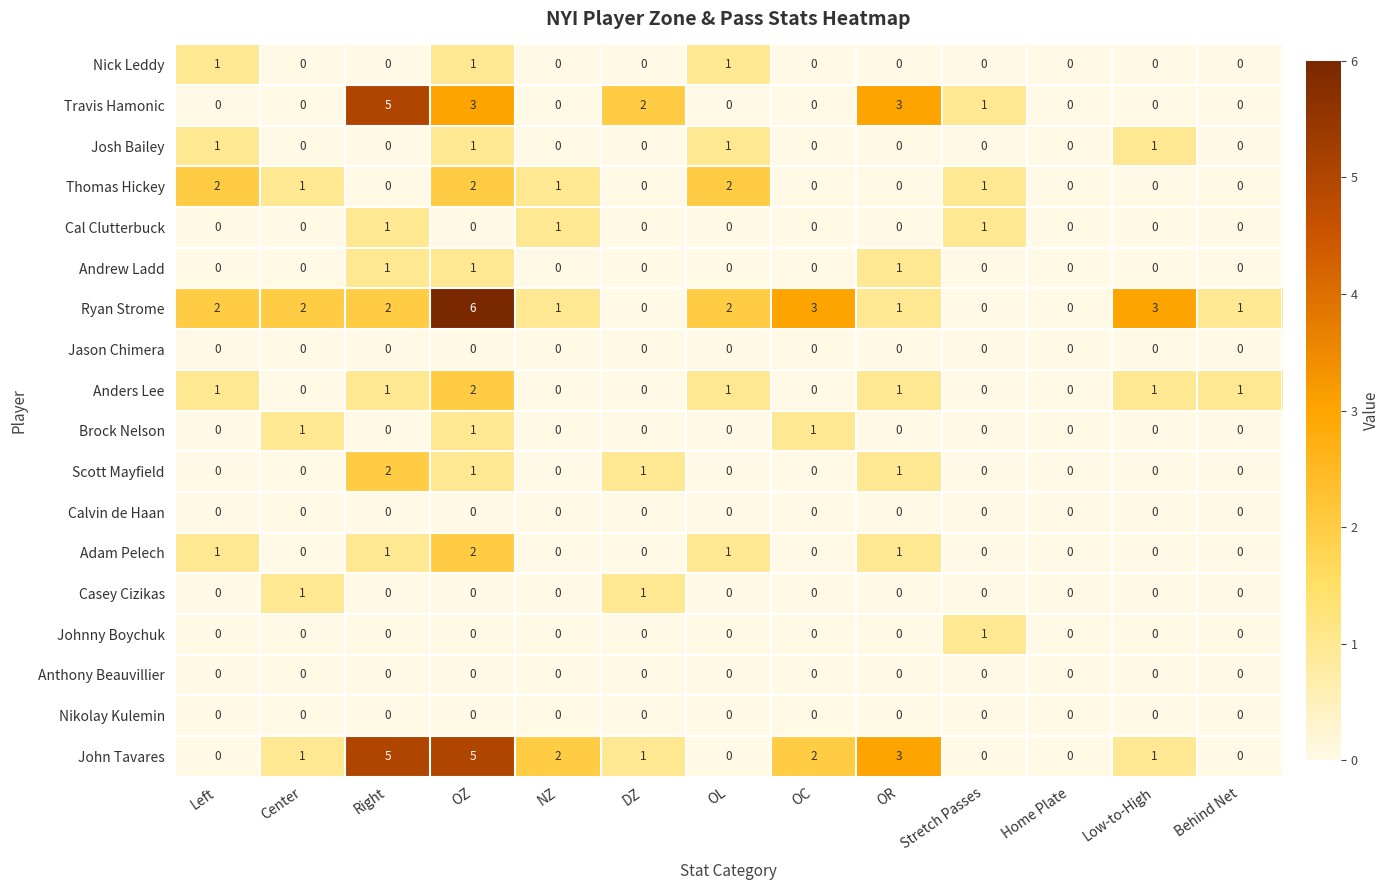

Which series changed the most between Right and Stretch Passes?

John Tavares